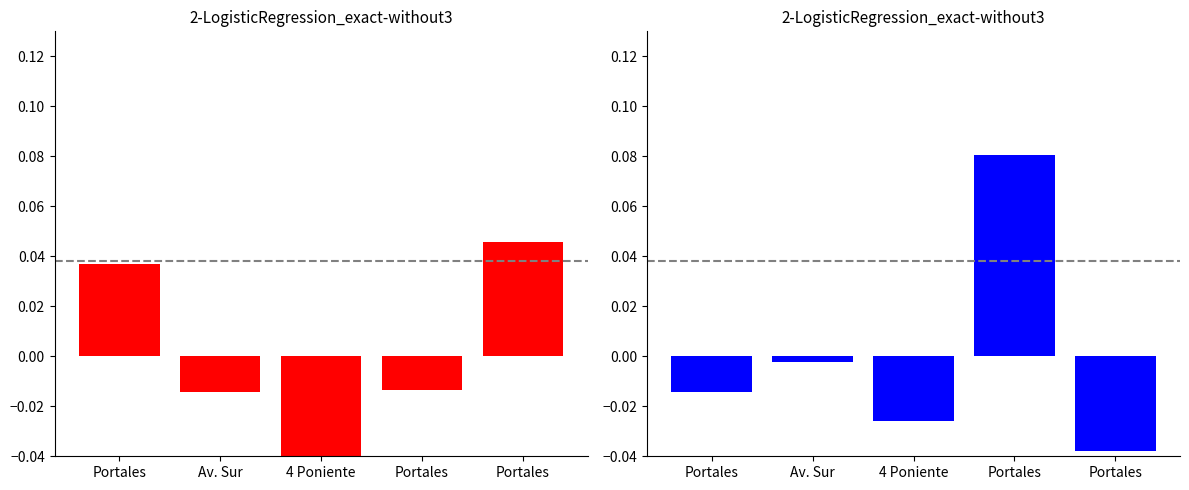

The value of Dormitorios at Av. Sur is -0.0. True or false?

True